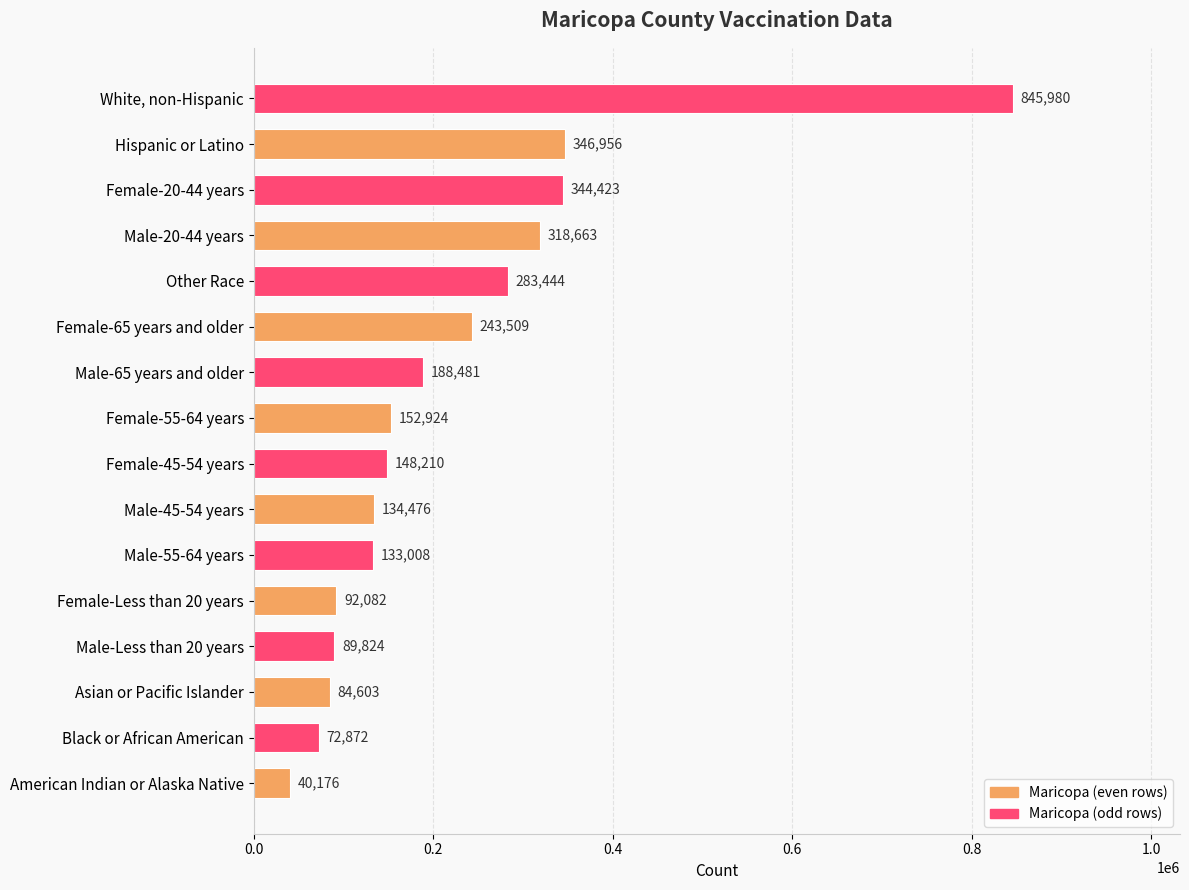

Reading bottom to top, list all the values displayed in this chart.

American Indian or Alaska Native=40176	Black or African American=72872	Asian or Pacific Islander=84603	Male-Less than 20 years=89824	Female-Less than 20 years=92082	Male-55-64 years=133008	Male-45-54 years=134476	Female-45-54 years=148210	Female-55-64 years=152924	Male-65 years and older=188481	Female-65 years and older=243509	Other Race=283444	Male-20-44 years=318663	Female-20-44 years=344423	Hispanic or Latino=346956	White, non-Hispanic=845980